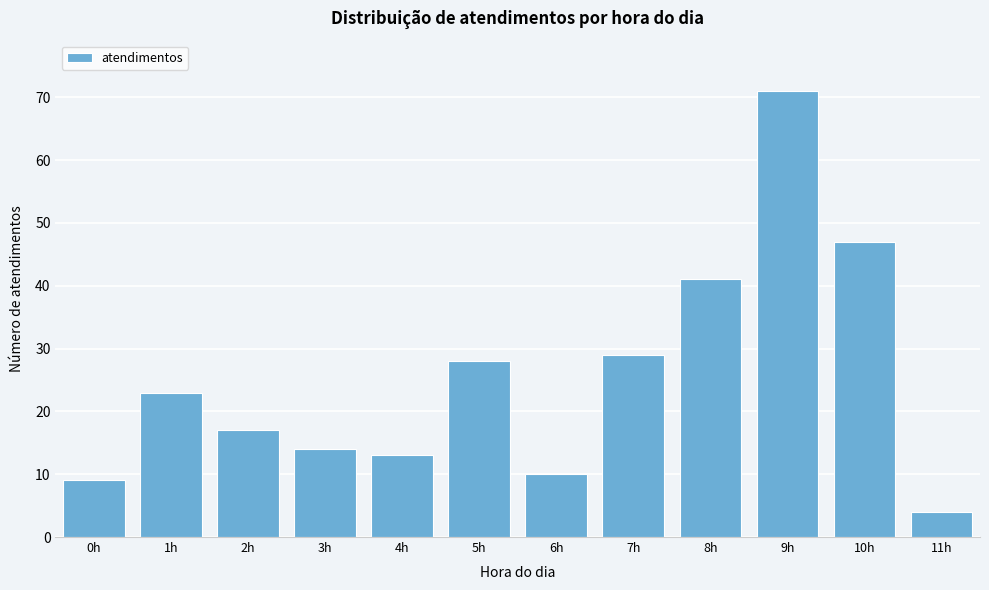

Reading left to right, transcribe all the data shown in this chart.

0h=9	1h=23	2h=17	3h=14	4h=13	5h=28	6h=10	7h=29	8h=41	9h=71	10h=47	11h=4